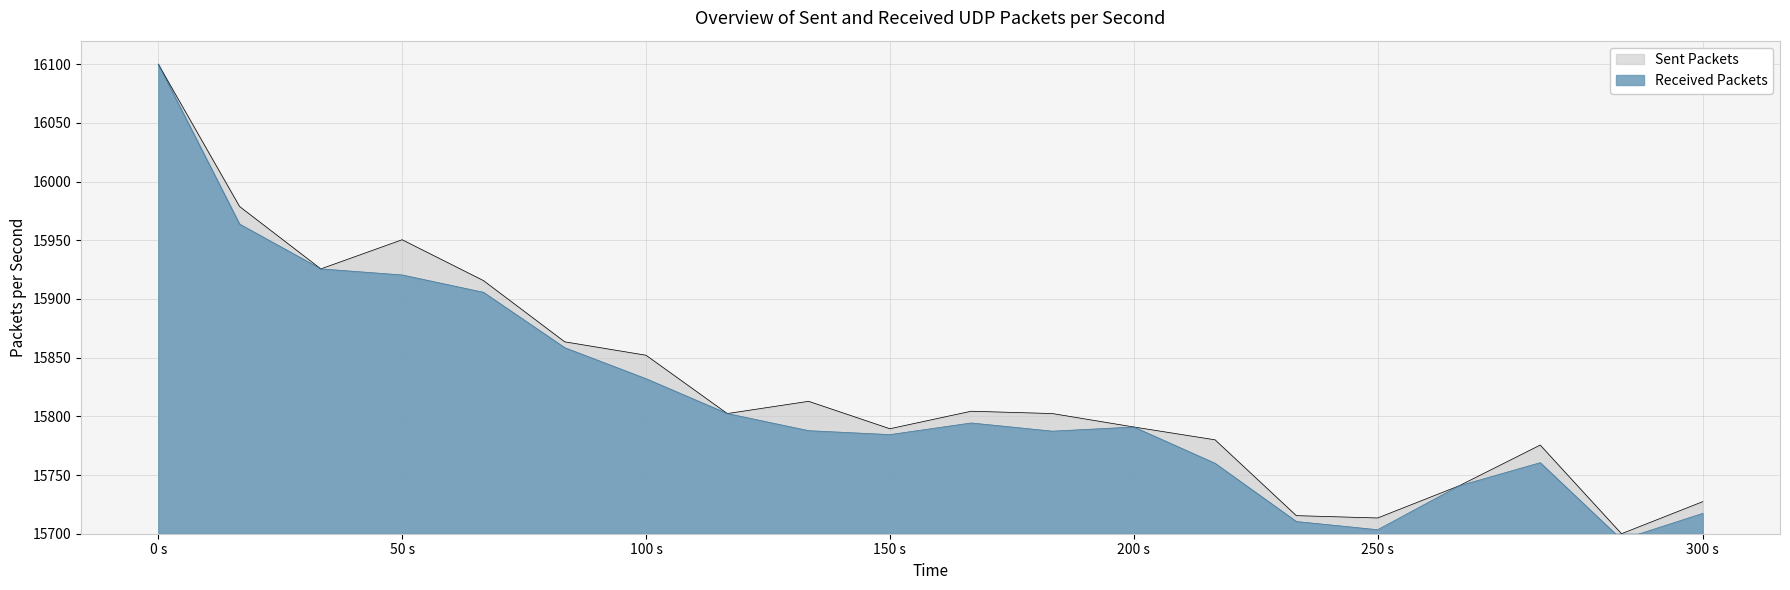

The Sent Packets series shows 3836.0 at 150 s. True or false?

False